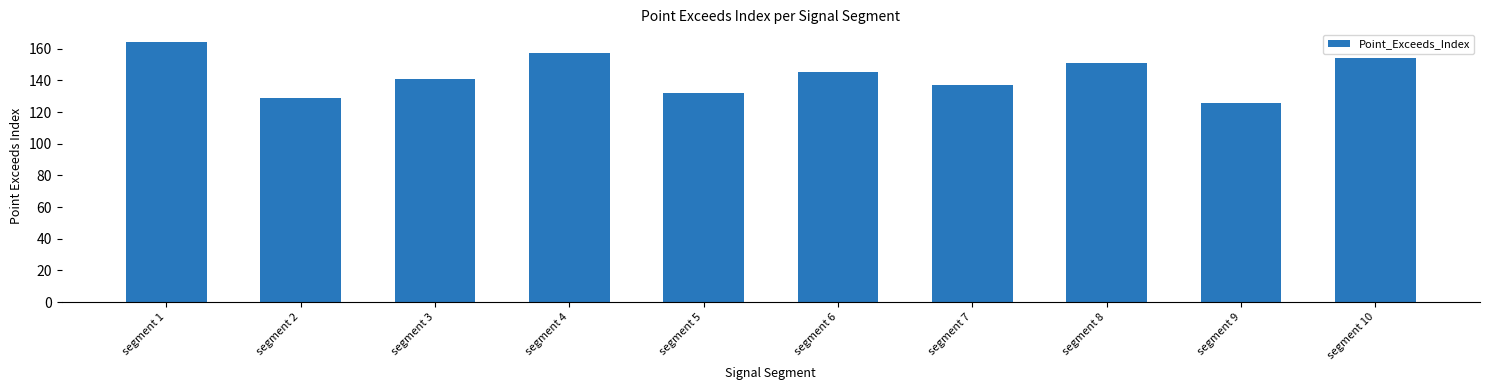

What is the difference between the maximum and minimum values?

38